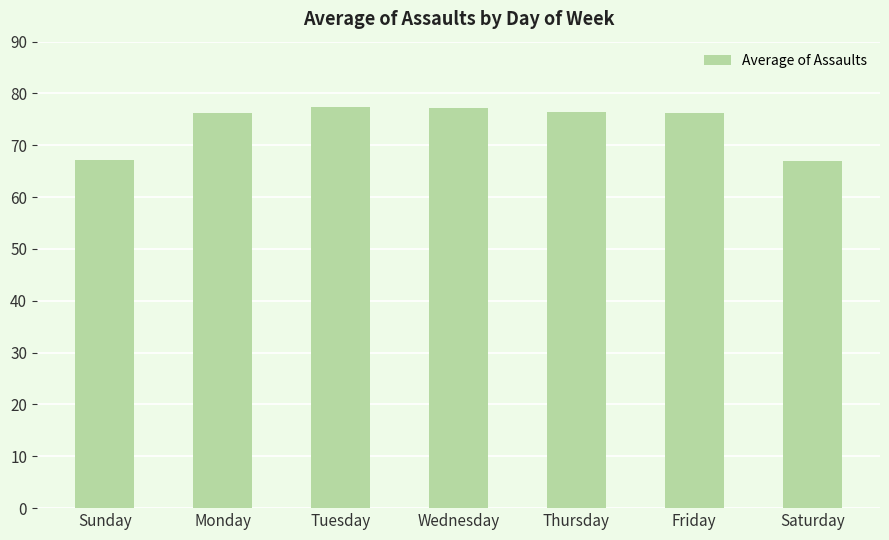

Between Thursday and Tuesday, which is larger?

Tuesday